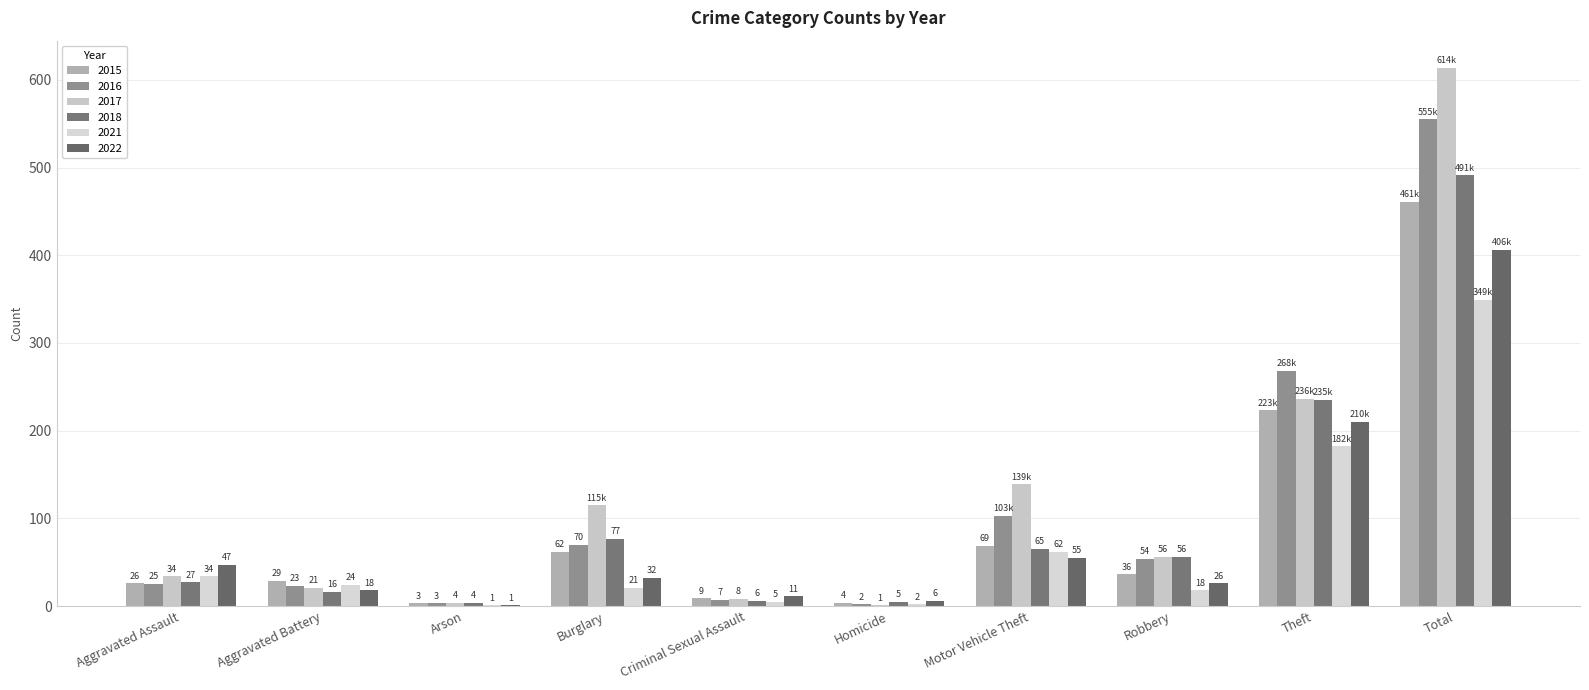

Are the bars grouped side by side (vs. stacked)?

Yes